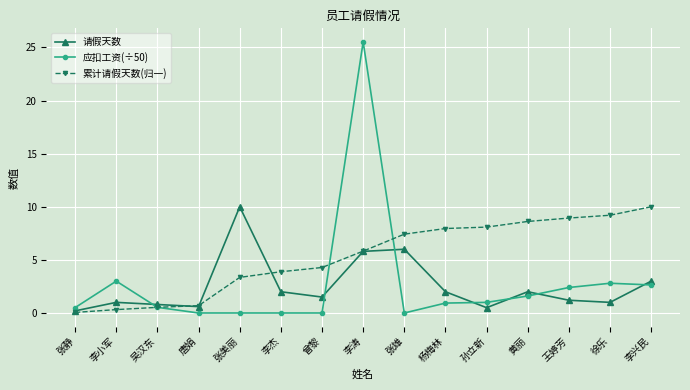

What is the spread (max minus min) of values at 徐乐?

8.2